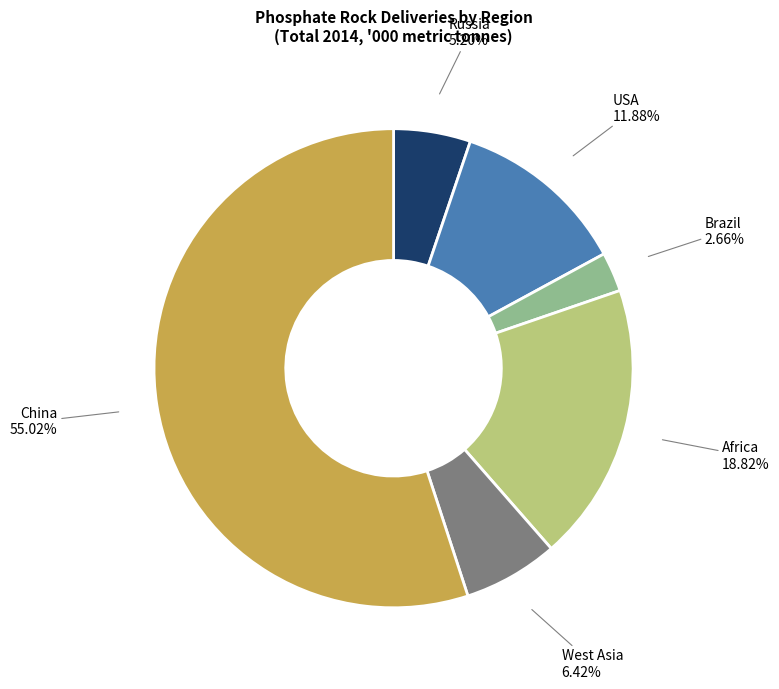

Which category accounts for the majority?

China